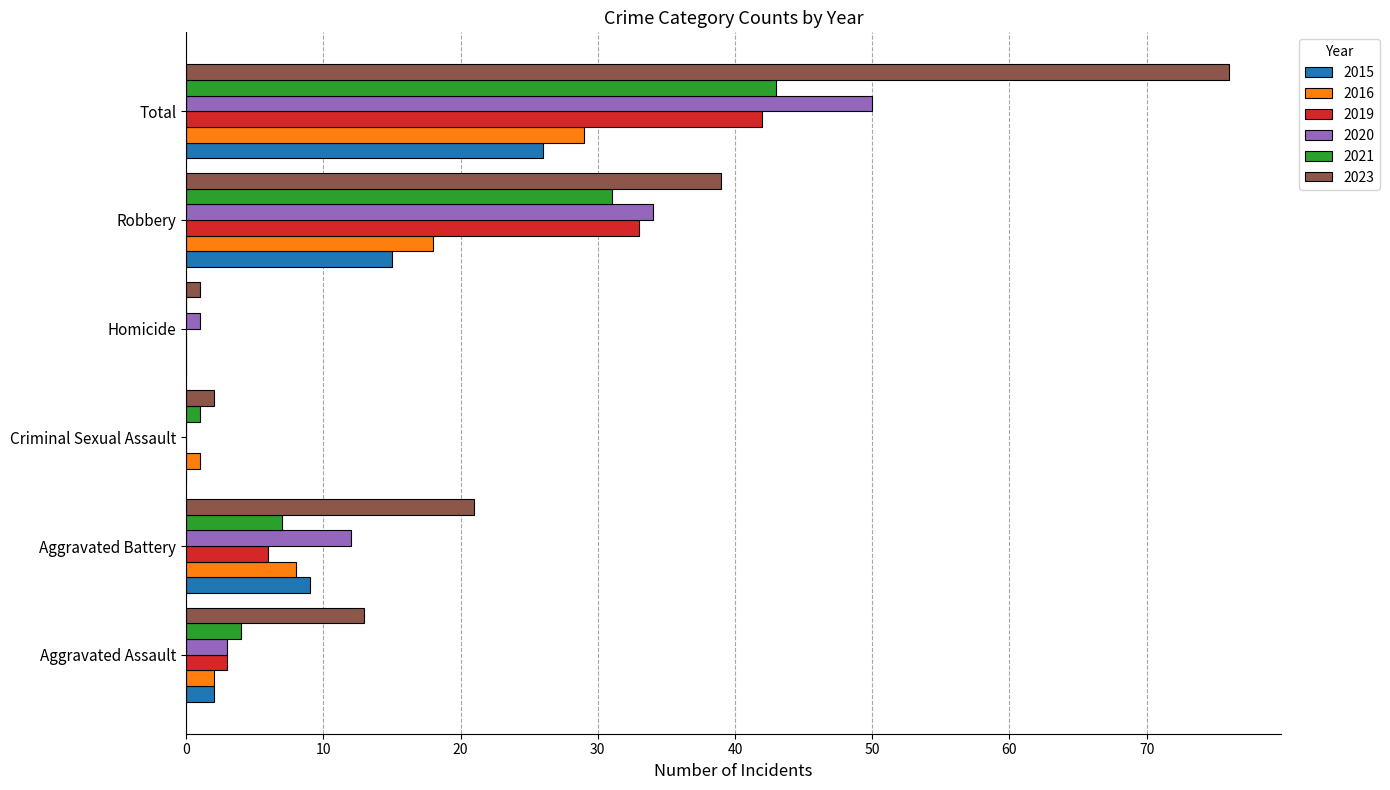

What is the greatest value displayed?

76